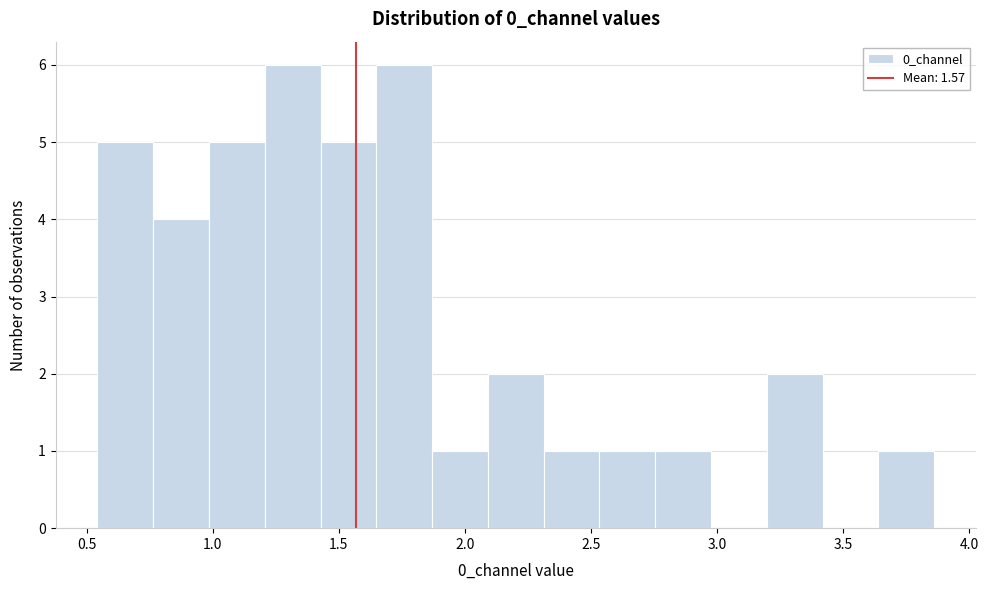

Reading left to right, list every bar in this chart as the range it spans on the x-axis followed by its height. Neither the bar edges nor the heights are printed on the chart, so give them approximately, as read against the axes.

0.55 to 0.75: 5
0.75 to 1.00: 4
1.00 to 1.20: 5
1.20 to 1.45: 6
1.45 to 1.65: 5
1.65 to 1.85: 6
1.85 to 2.10: 1
2.10 to 2.30: 2
2.30 to 2.55: 1
2.55 to 2.75: 1
2.75 to 3.00: 1
3.00 to 3.20: 0
3.20 to 3.40: 2
3.40 to 3.65: 0
3.65 to 3.85: 1